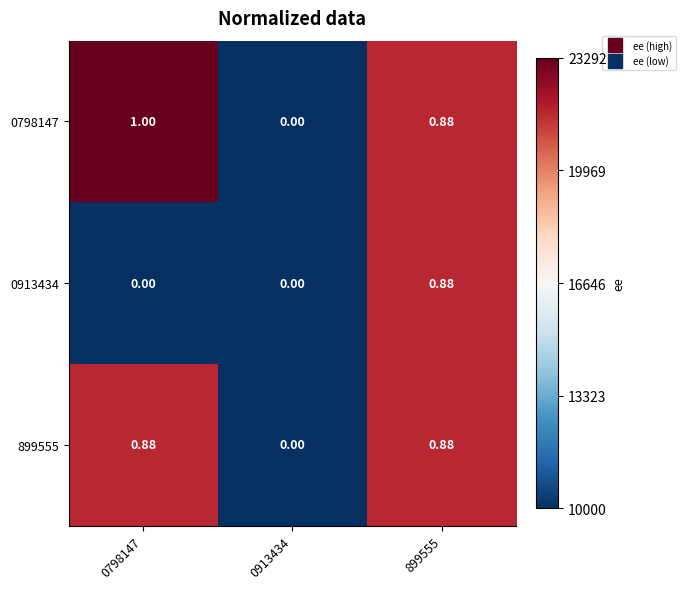

Is the value of 899555 at 899555 greater than the value of 0913434 at 0913434?

Yes